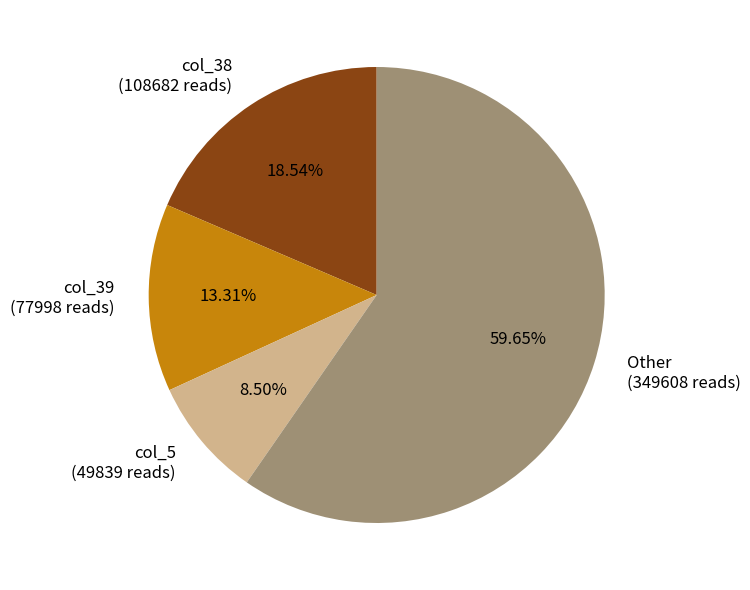

Is the sum of col_39 (77998 reads) and col_38 (108682 reads) greater than half?

No